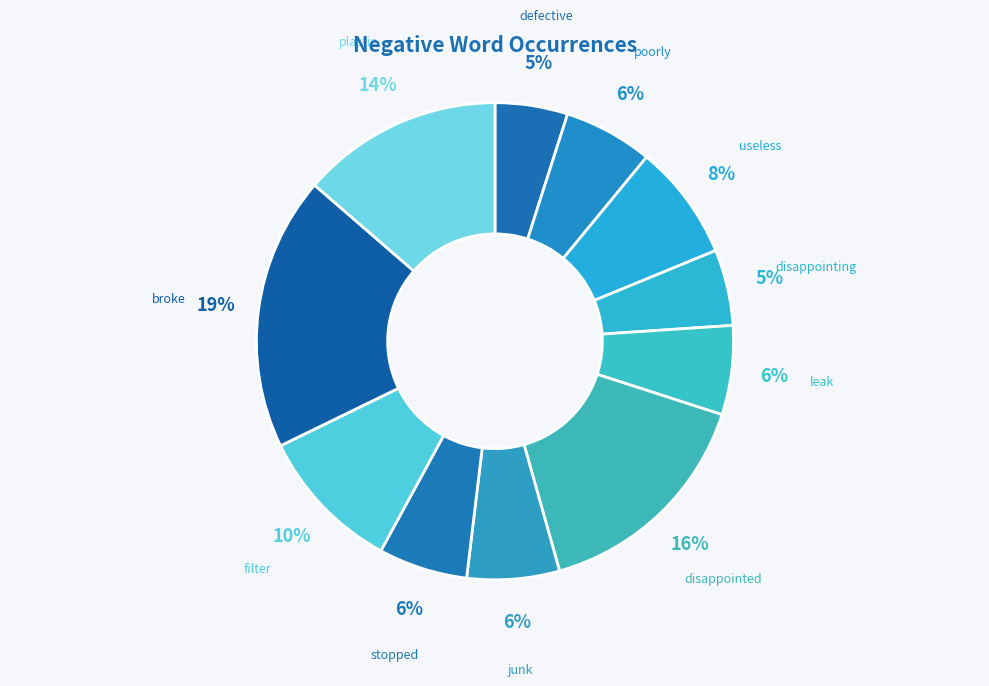

Combined, do leak and useless account for over 50%?

No